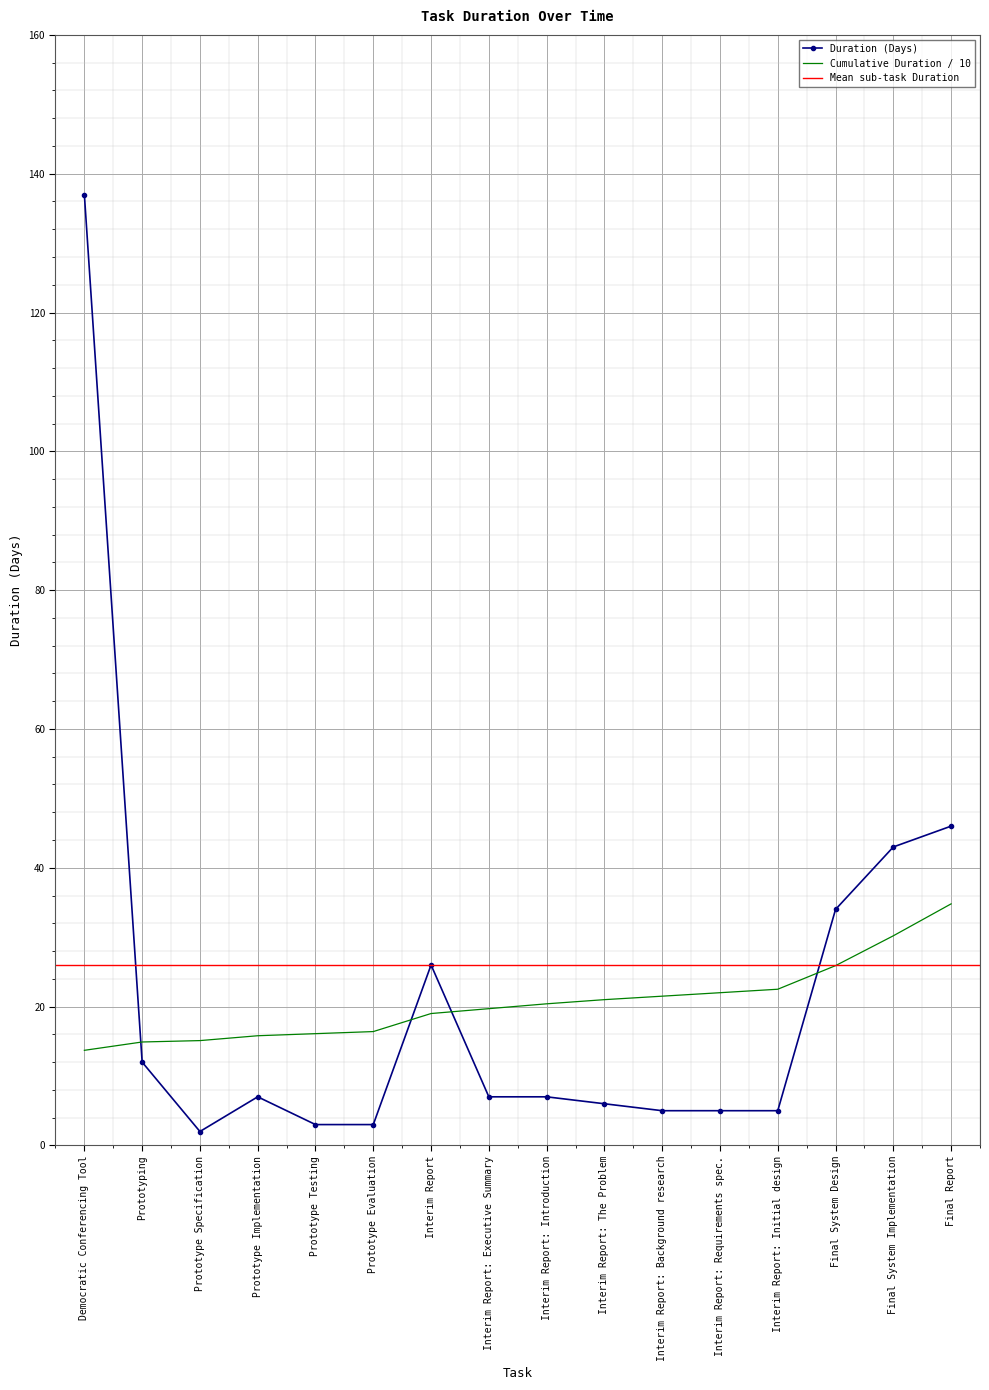

Reading right to left, what are all the values shown in this chart?

Final Report=46	Final System Implementation=43	Final System Design=34	Interim Report: Initial design=5	Interim Report: Requirements spec.=5	Interim Report: Background research=5	Interim Report: The Problem=6	Interim Report: Introduction=7	Interim Report: Executive Summary=7	Interim Report=26	Prototype Evaluation=3	Prototype Testing=3	Prototype Implementation=7	Prototype Specification=2	Prototyping=12	Democratic Conferencing Tool=137